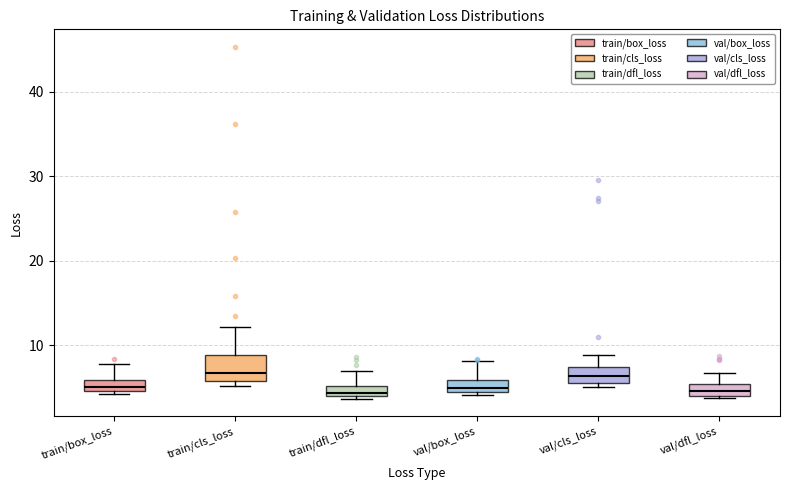

Where is the upper edge of the box for val/cls_loss on the y-axis? The values are not printed on the chart, so give them approximately, as read against the axis.

7